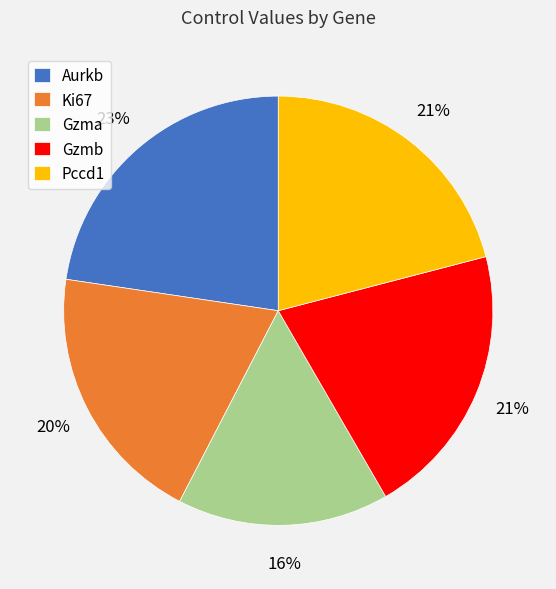

Which slice is the smallest?

Gzma